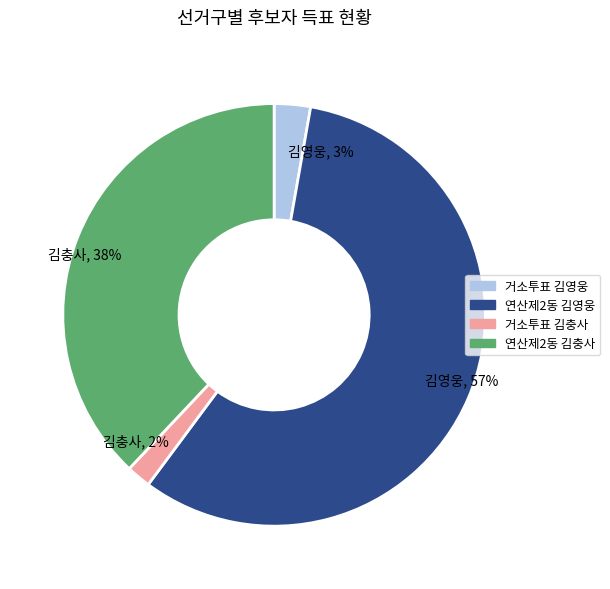

The 거소투표 김충사 slice represents 2% of the pie. True or false?

True